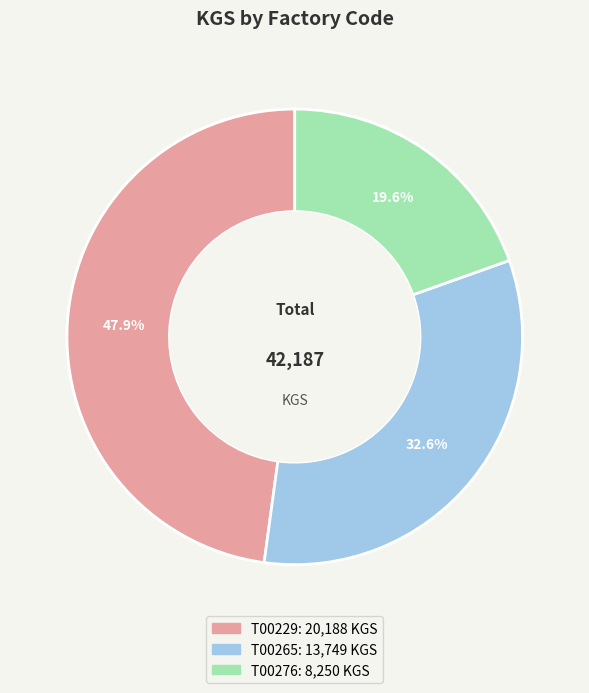

To the nearest percent, what portion does T00229 represent?

48%